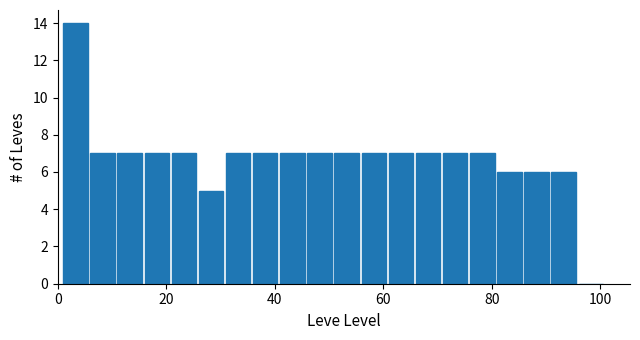

Around what value on the x-axis is the tallest bar? Give the approximate position of its centre, as read against the axis.

4